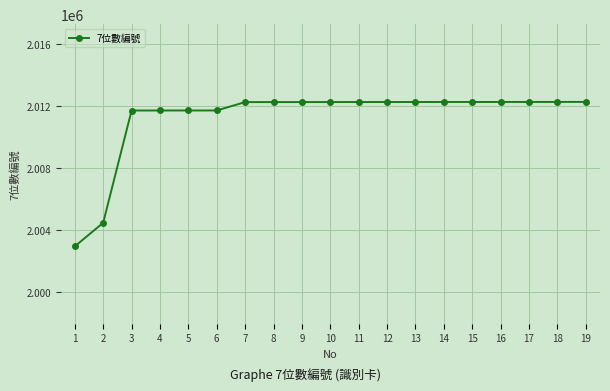

What is the greatest value displayed?

2012274